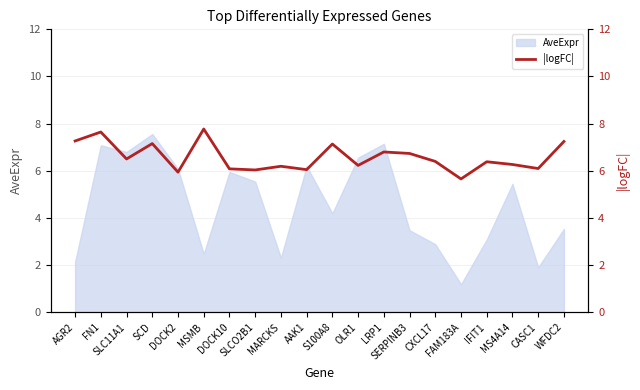

How many data points does each series have?

20